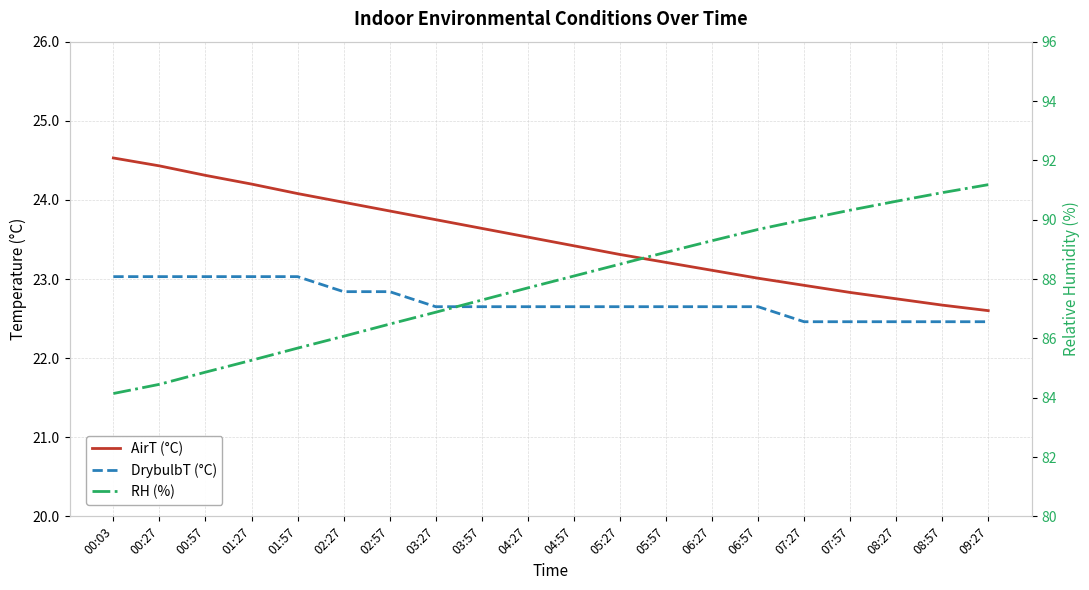

What is the spread (max minus min) of values at 07:27?

67.5